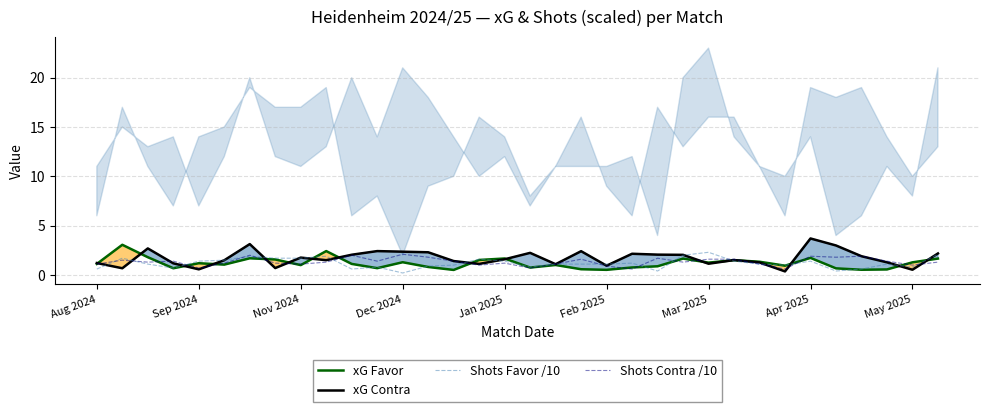

In xG Contra, how many points are higher than both neighbors (excluding endpoints)?

9